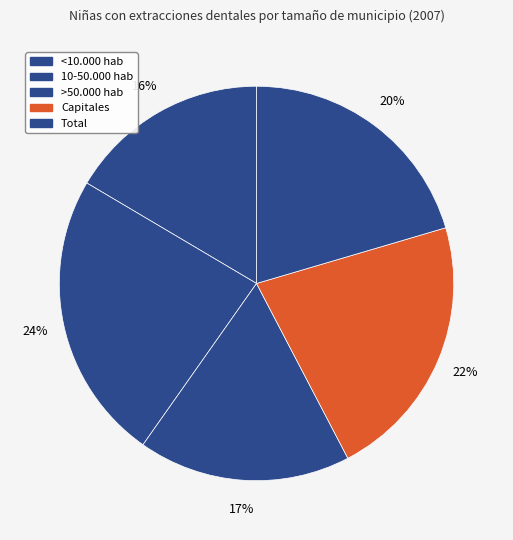

To the nearest percent, what is the difference between the 10-50.000 hab and Total slice percentages?

3%